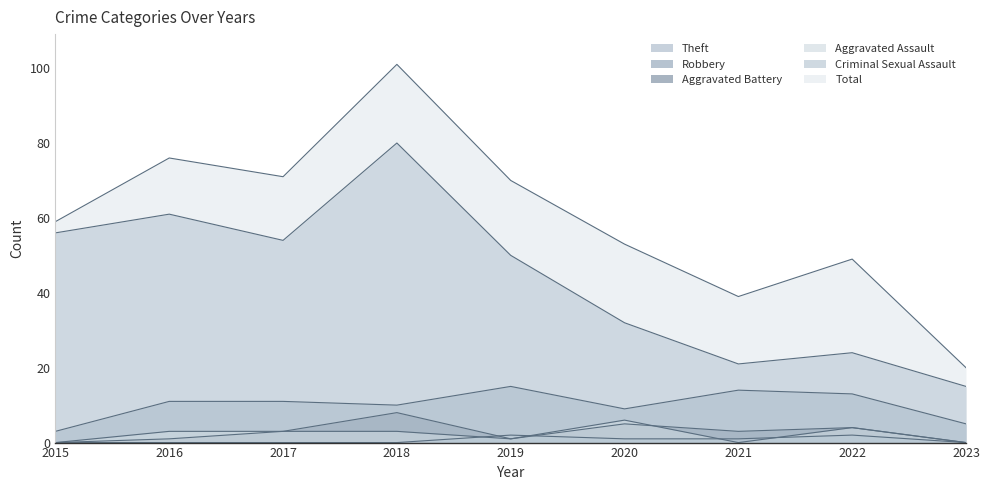

What is the sum of the Criminal Sexual Assault values at 2022 and 2018?

2